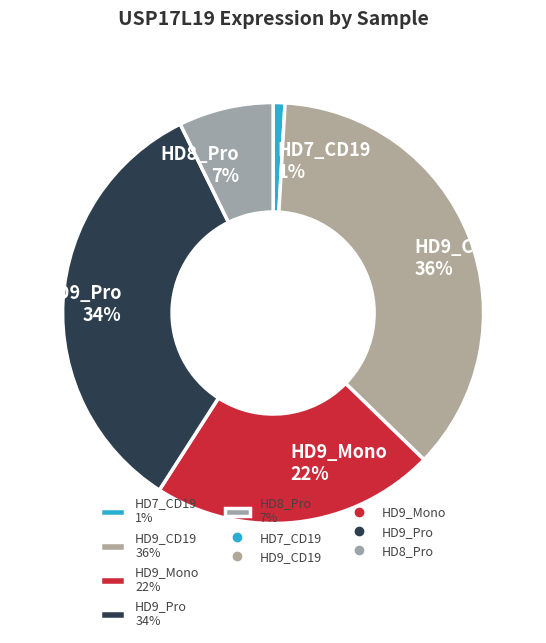

Which slice is the largest?

HD9_CD19